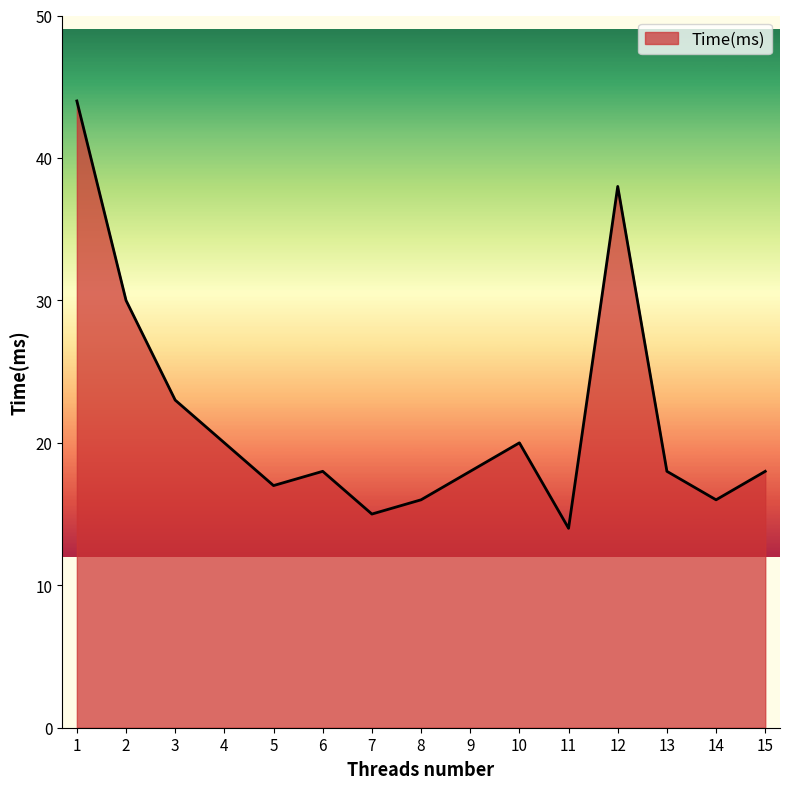

The value at 12 is 38. True or false?

True